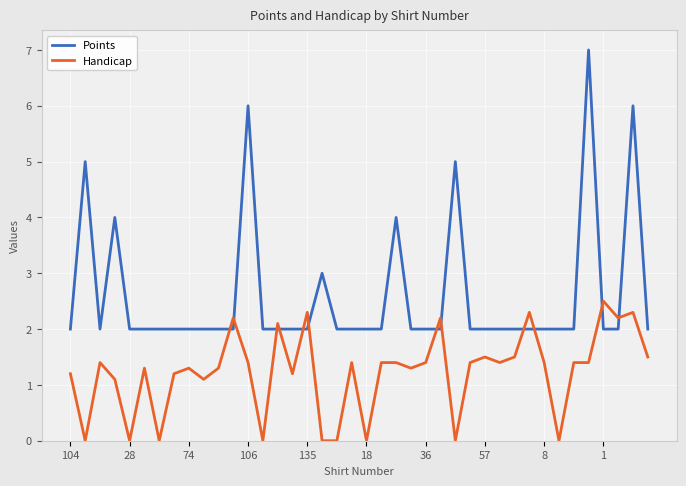

Rank the series by their average value, from highest to lowest.

Points, Handicap